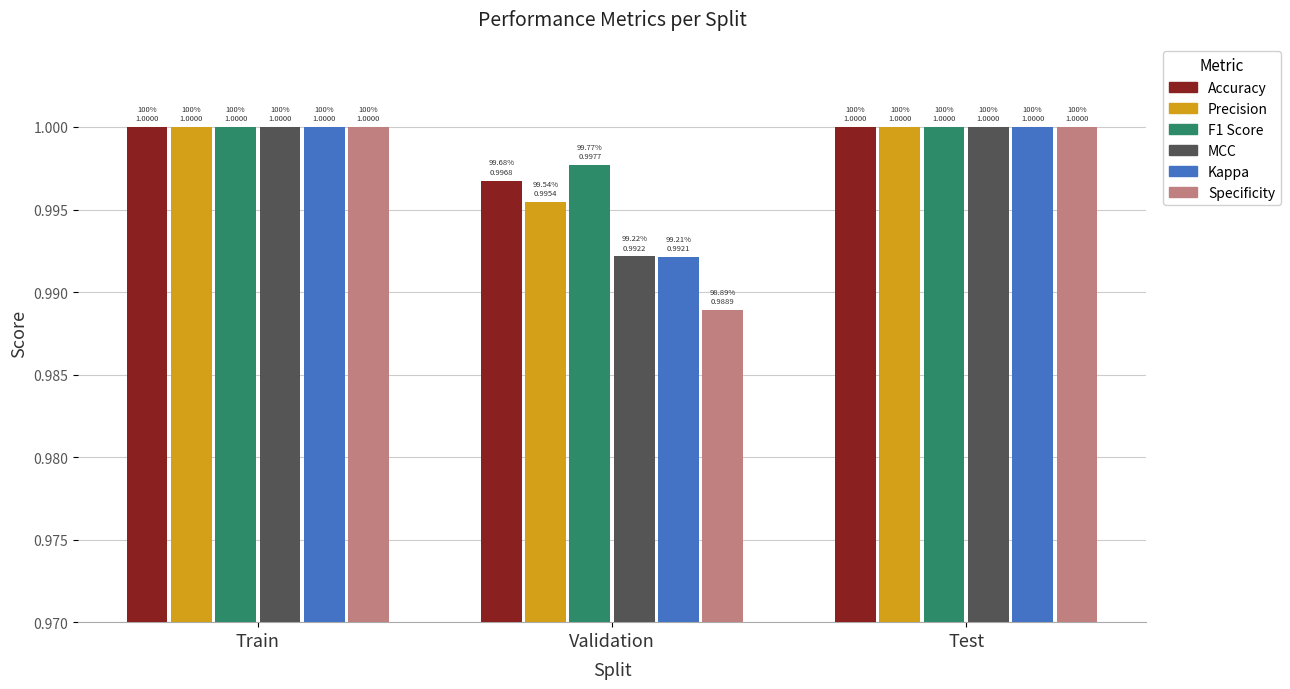

What is the sum of the F1 Score values at Validation and Train?

2.0